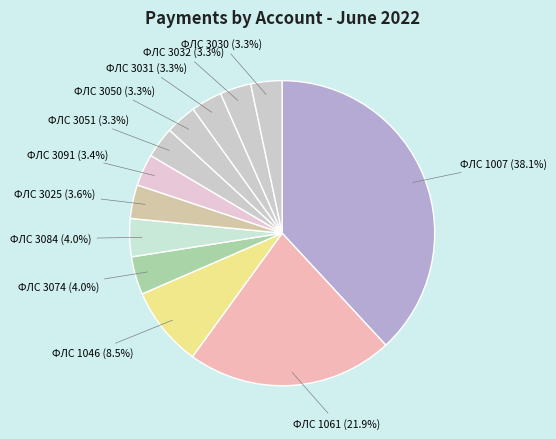

Which slice is the largest?

1007